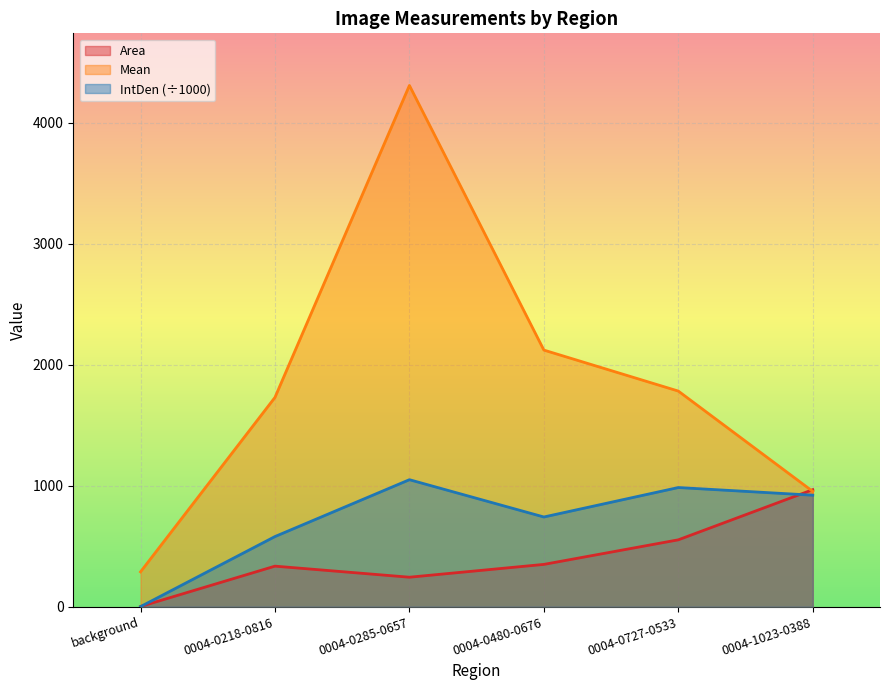

How many lines are shown in the chart?

3